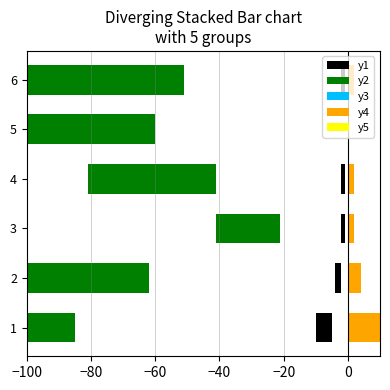

What are all the series names shown in the legend?

y1, y2, y3, y4, y5